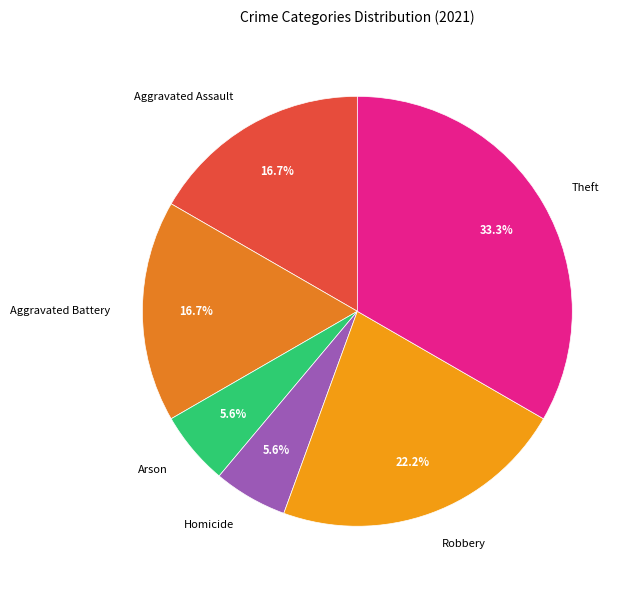

What is the ratio of the value at Robbery to the value at Aggravated Battery?

1.3